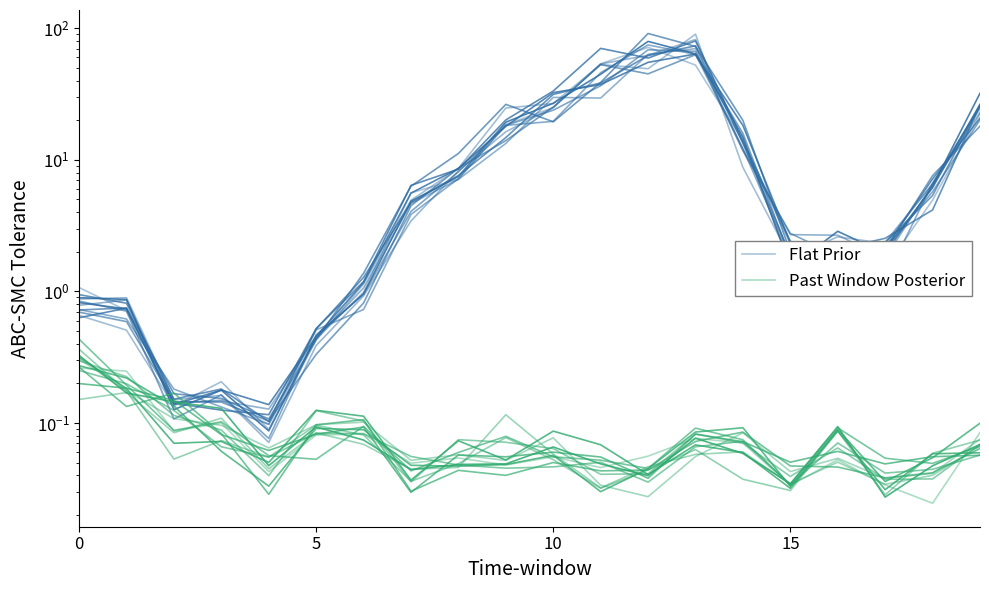

What is the spread (max minus min) of values at 9?

18.5